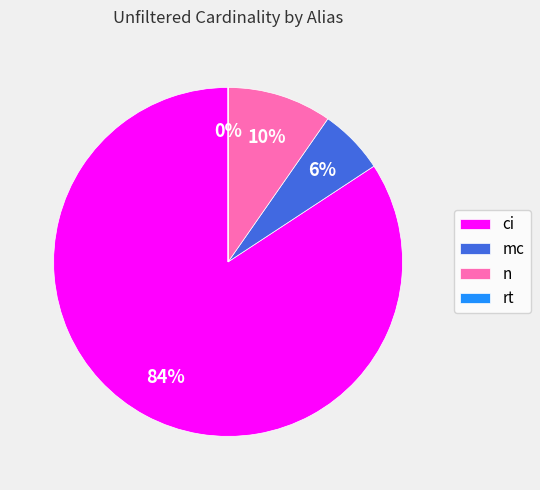

Which slice is the largest?

ci